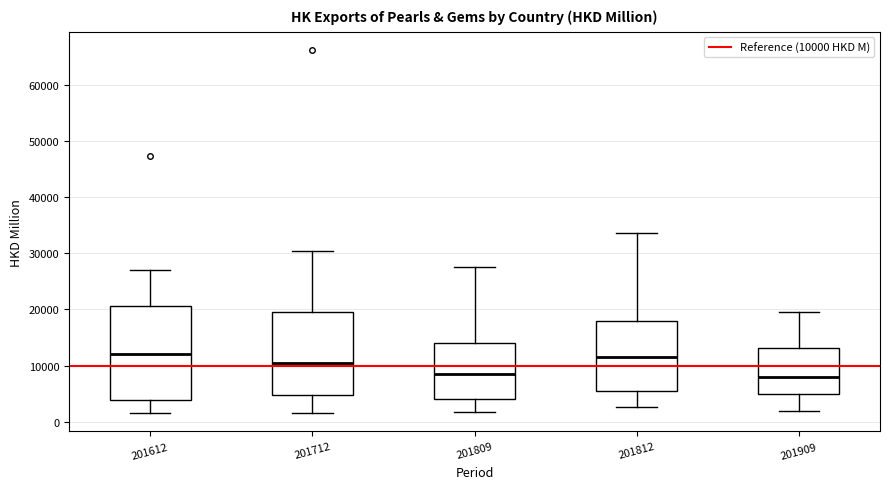

Reading left to right, transcribe this box plot: for each box, give where its median line is, the range the box spans, and where its two whiskers end, as read against the y-axis. The values are not printed on the chart, so give them approximately, as read against the axis.

201612: median 12000, box 4000 to 21000, whiskers 2000 to 27000
201712: median 10000, box 5000 to 20000, whiskers 1000 to 30000
201809: median 9000, box 4000 to 14000, whiskers 2000 to 28000
201812: median 12000, box 5000 to 18000, whiskers 3000 to 34000
201909: median 8000, box 5000 to 13000, whiskers 2000 to 19000